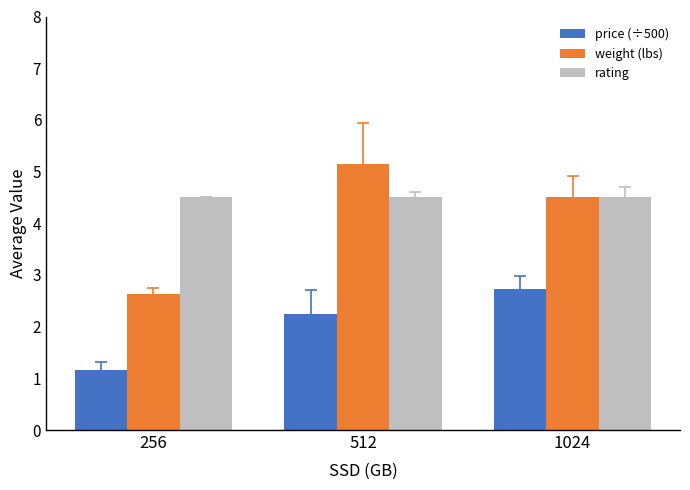

Which category has the highest value in the price (÷500) series?

1024